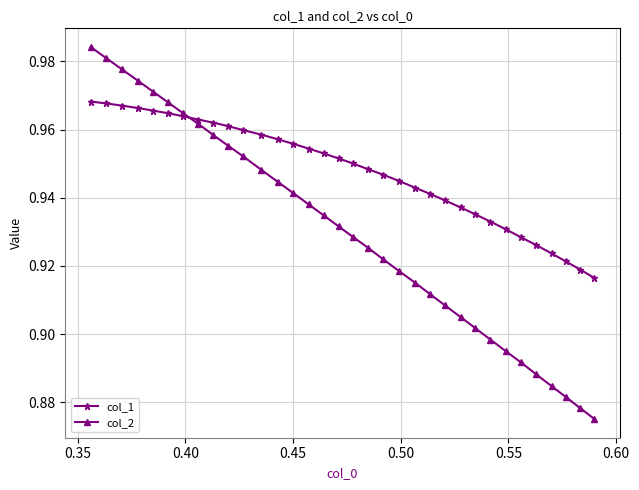

Which series has the largest total across all categories?

col_1